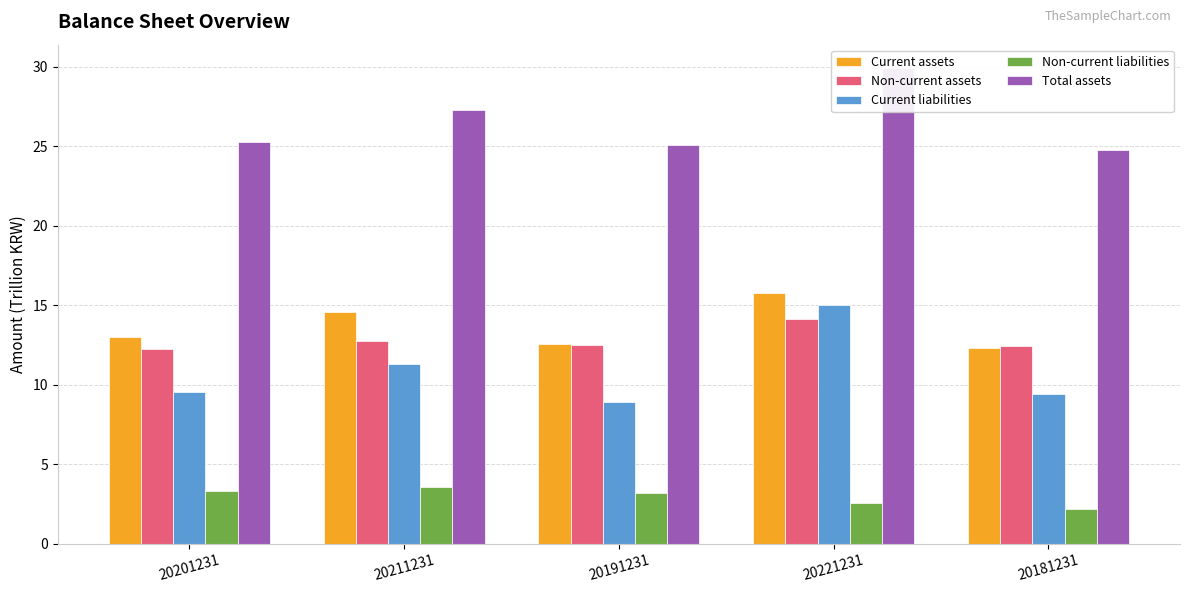

Where is Non-current assets nearest to the value 13?

20211231